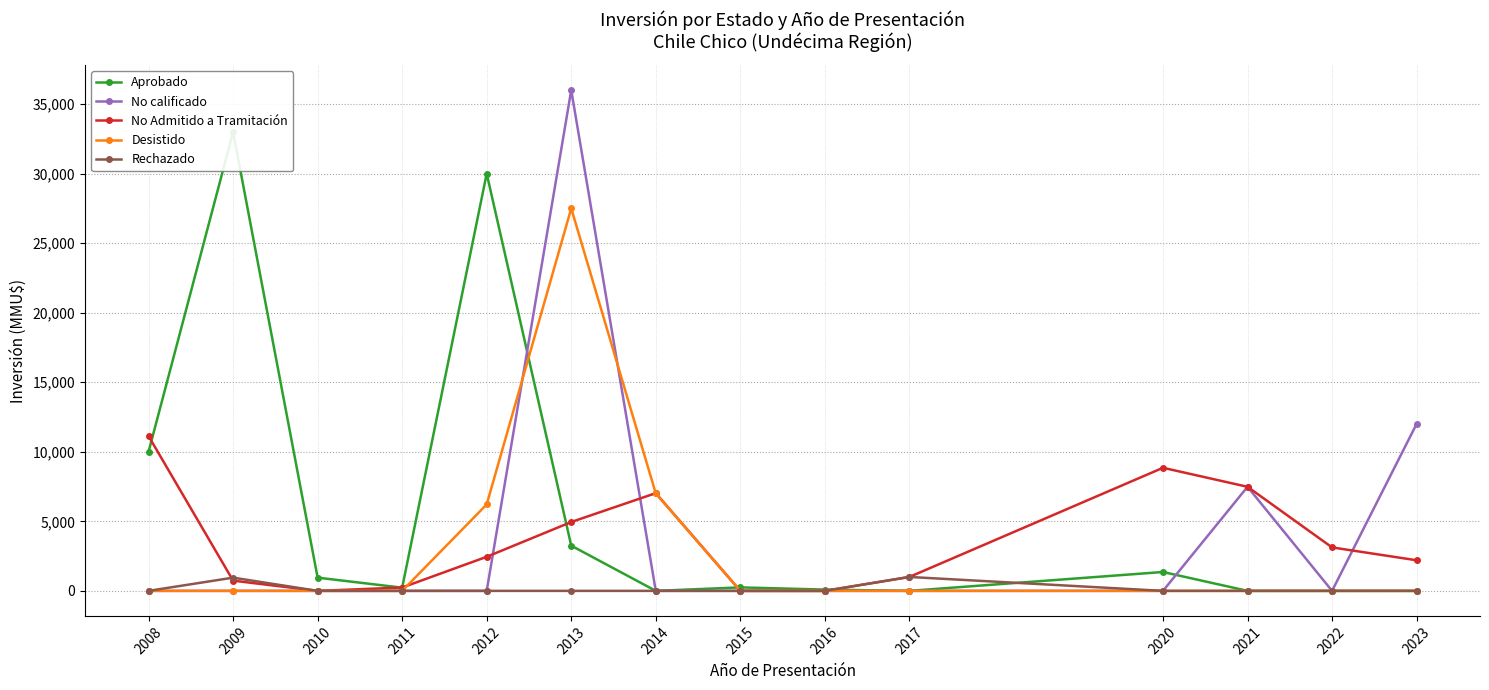

The Desistido series shows 0 at 2009. True or false?

True